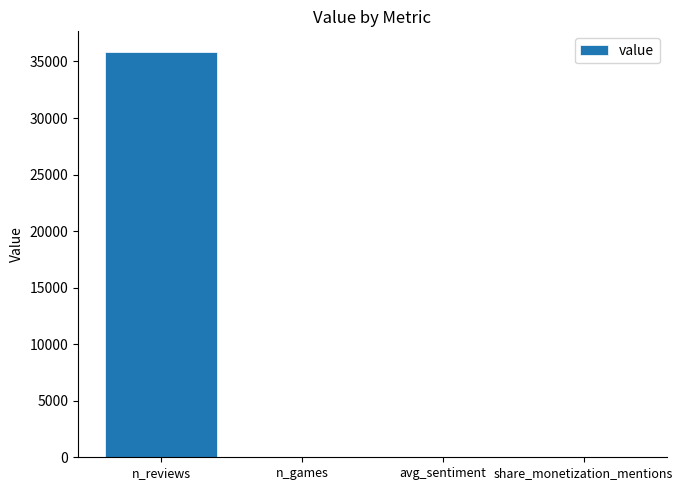

Which has a higher value, avg_sentiment or n_reviews?

n_reviews